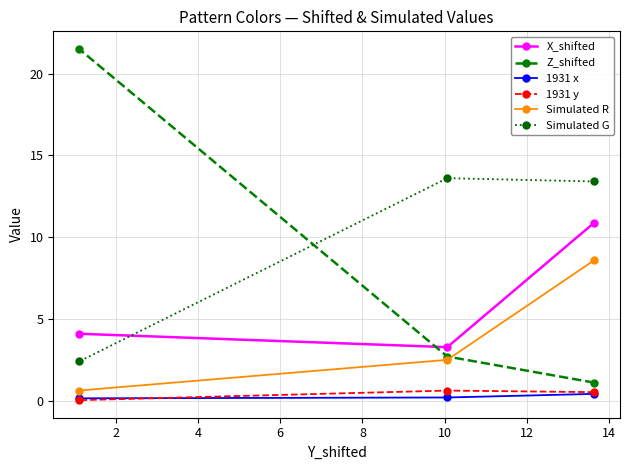

What is the average value of the 1931 x series?

0.3